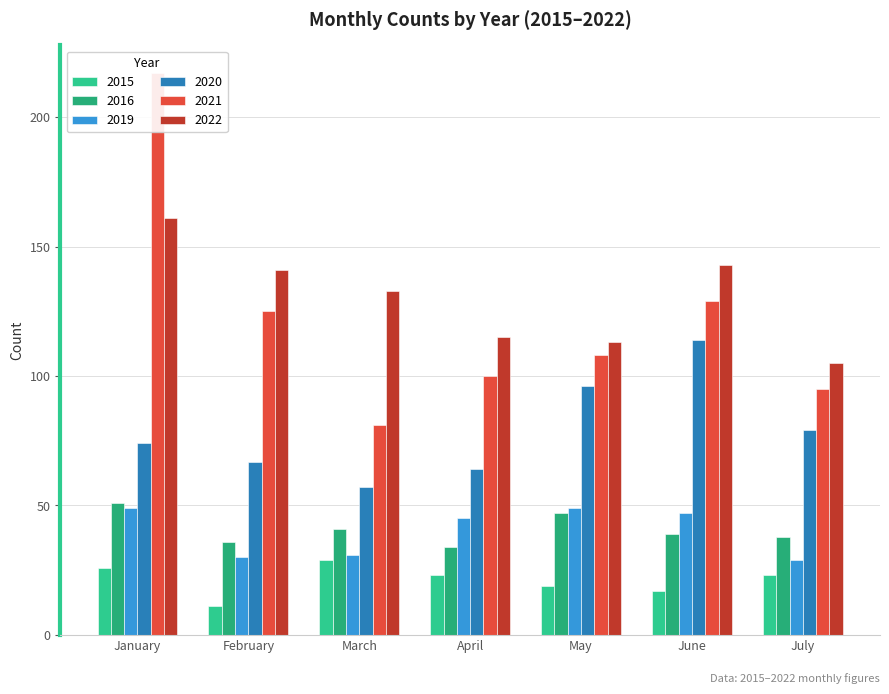

Reading left to right, list all the values displayed in this chart.

2015: January=26	February=11	March=29	April=23	May=19	June=17	July=23
2016: January=51	February=36	March=41	April=34	May=47	June=39	July=38
2019: January=49	February=30	March=31	April=45	May=49	June=47	July=29
2020: January=74	February=67	March=57	April=64	May=96	June=114	July=79
2021: January=217	February=125	March=81	April=100	May=108	June=129	July=95
2022: January=161	February=141	March=133	April=115	May=113	June=143	July=105